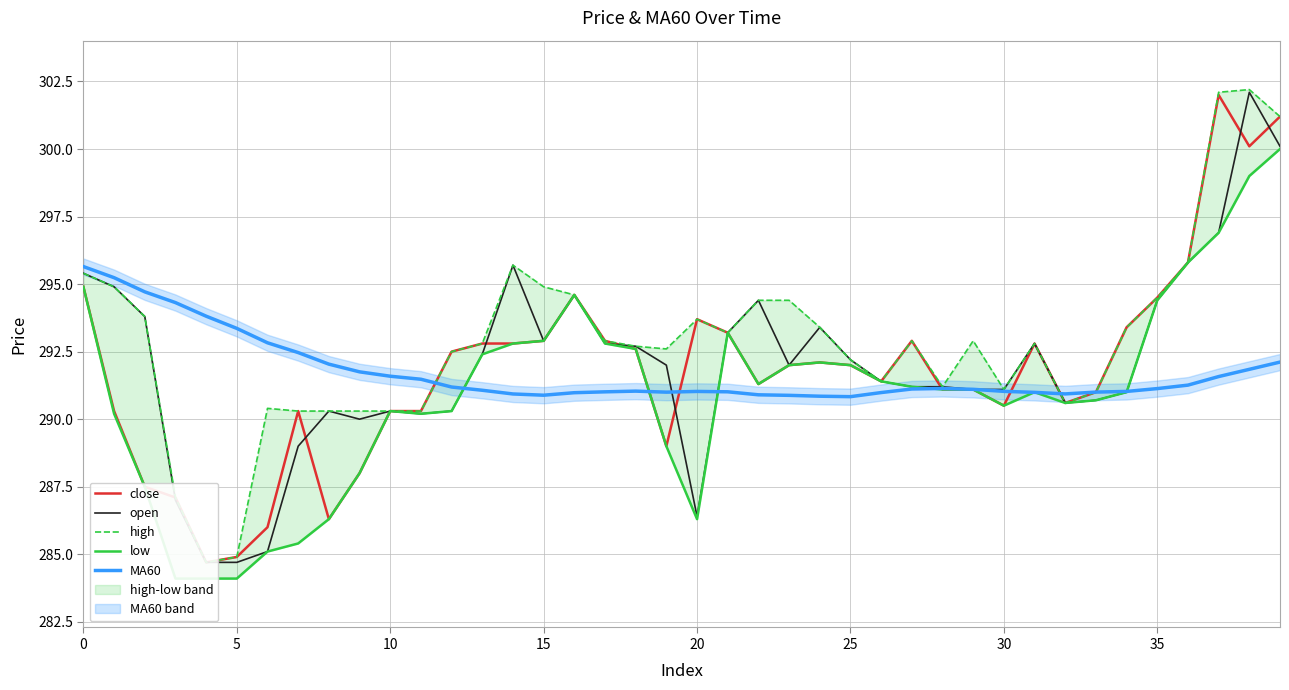

What is the lowest value of the MA60 series?

290.8